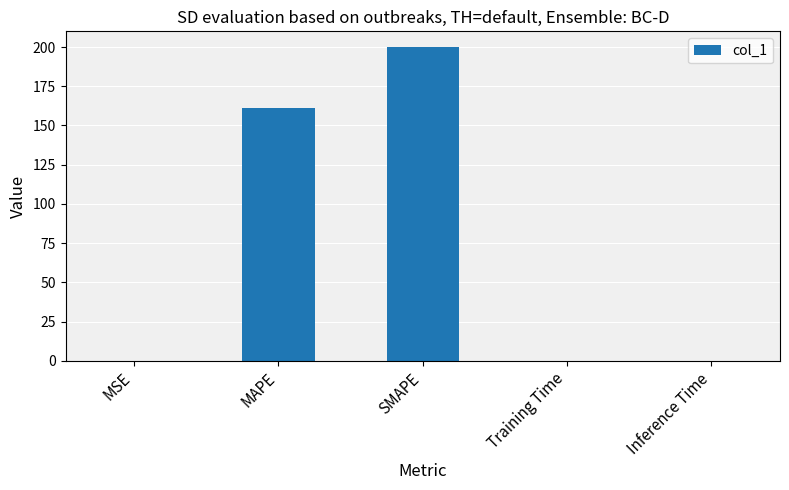

What is the sum of the values at MAPE and MSE?

161.2